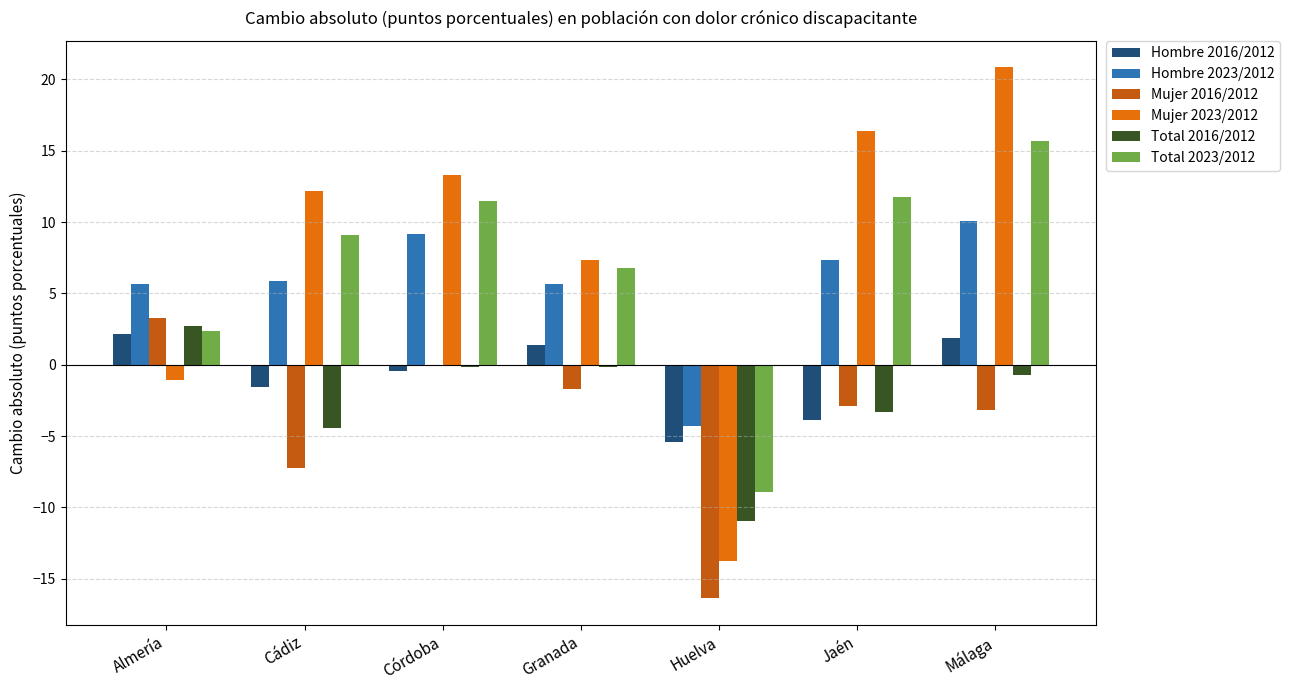

What is the spread (max minus min) of values at Jaén?

20.2